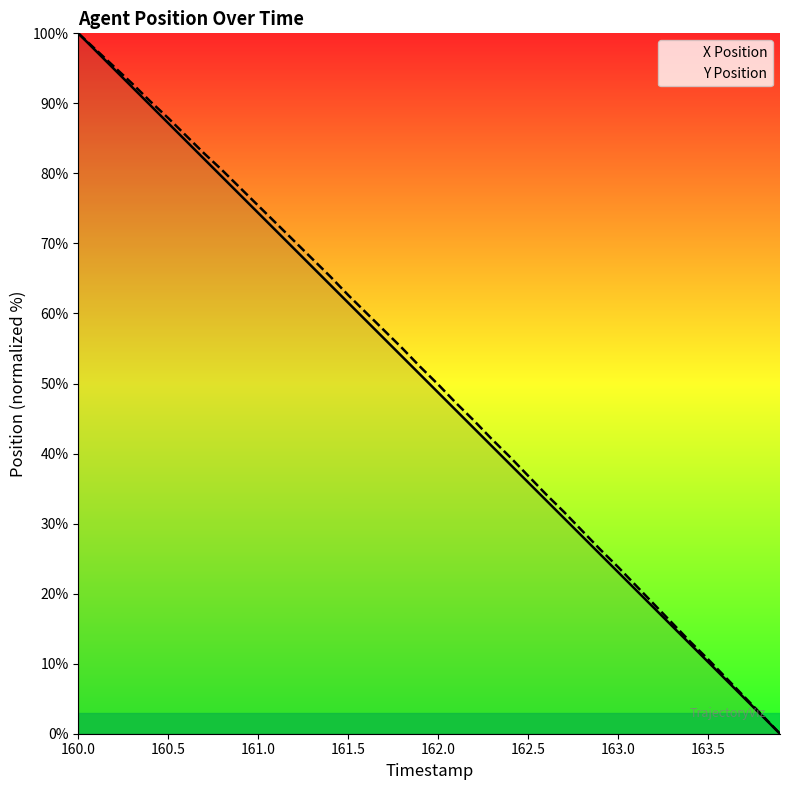

How many data points in X Position are less than 51?

20